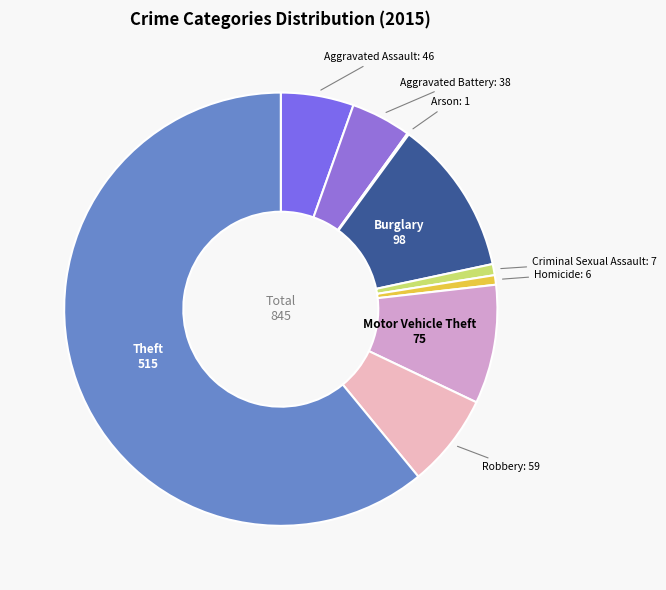

Which category has the biggest portion of the pie?

Theft